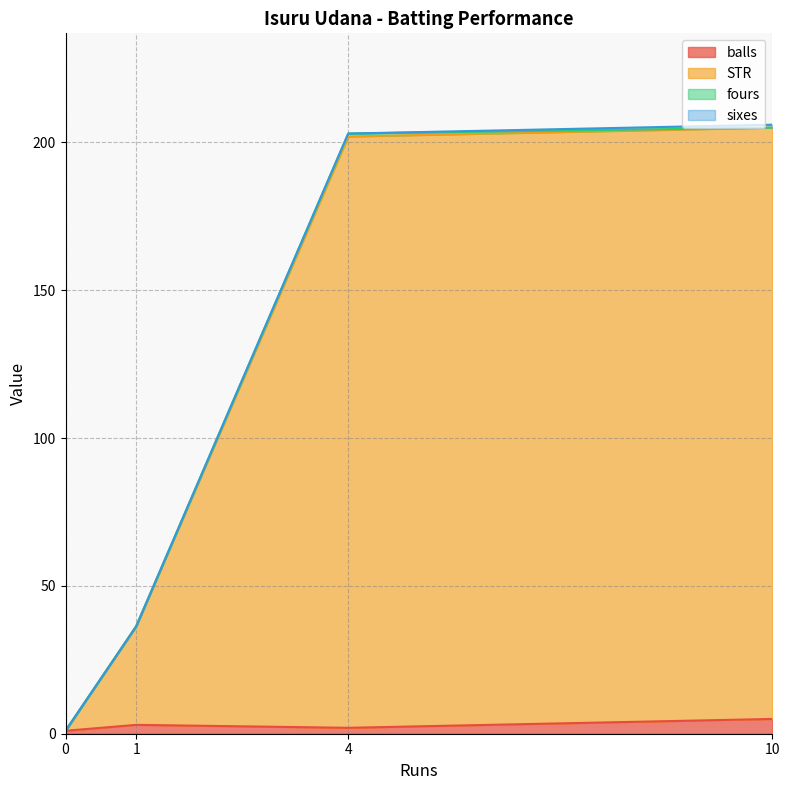

Which series has the largest total across all categories?

STR